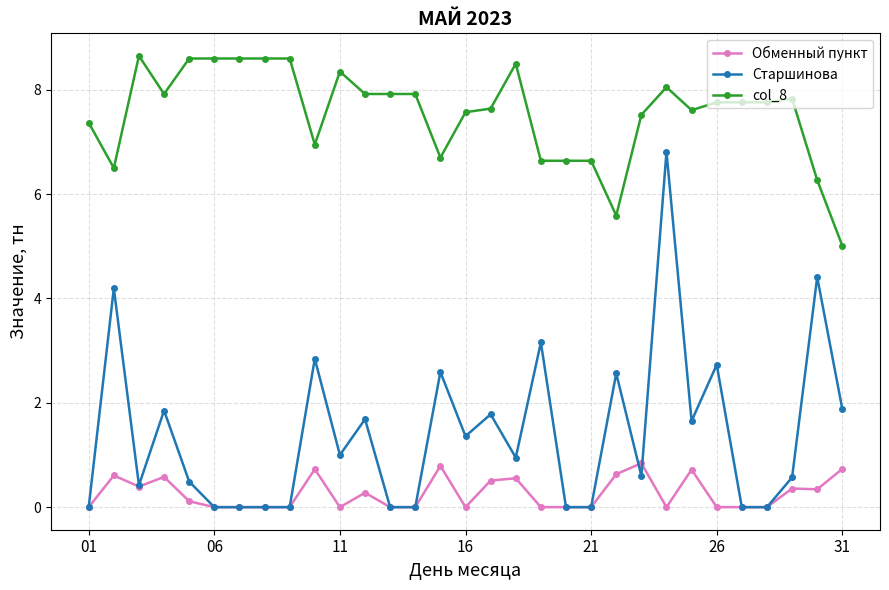

True or false: col_8 has more than 2 interior local peaks.

True